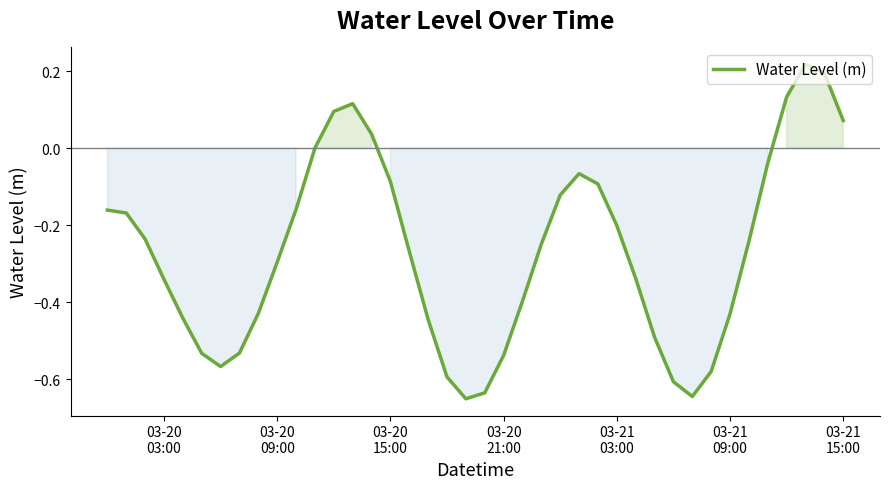

What is the difference between the maximum and minimum values?

0.9